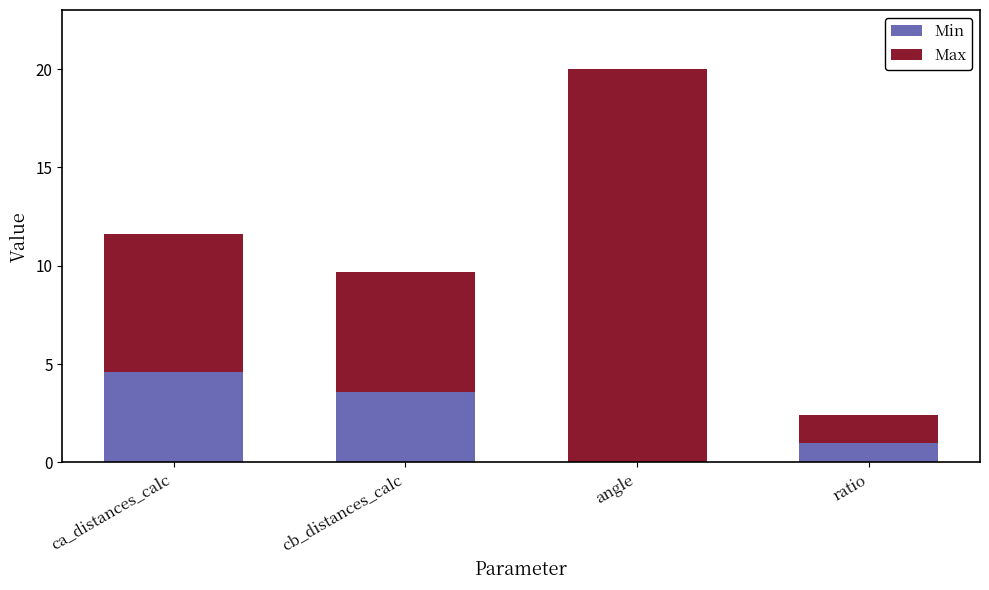

The Min series shows 0.0 at angle. True or false?

True